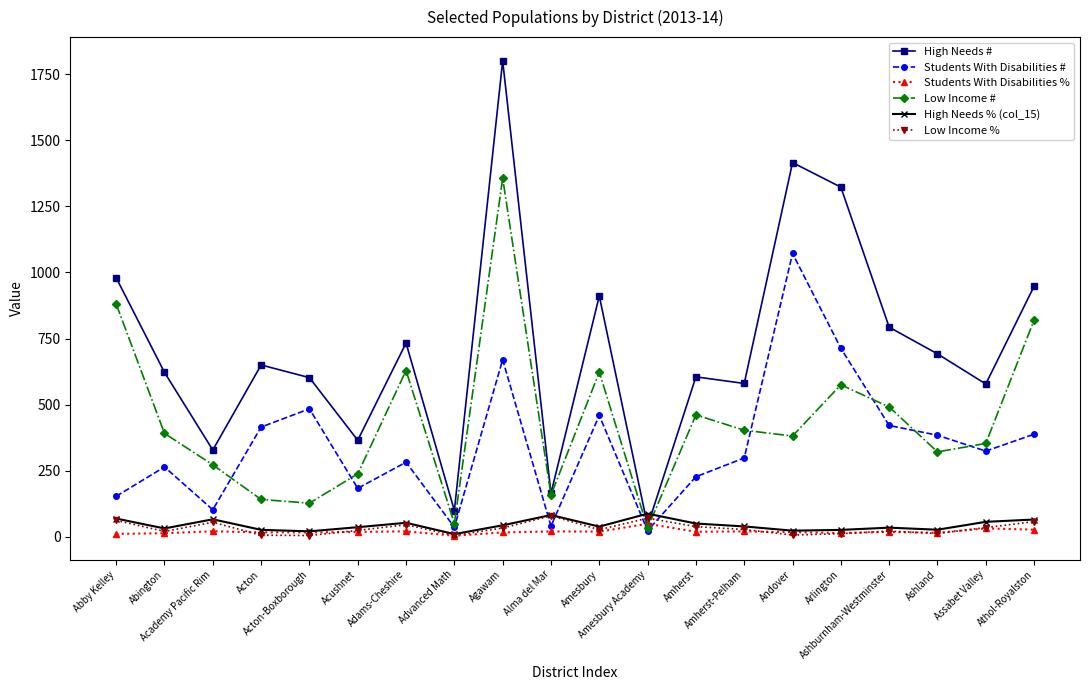

How many values in the High Needs # series are below 650?

10